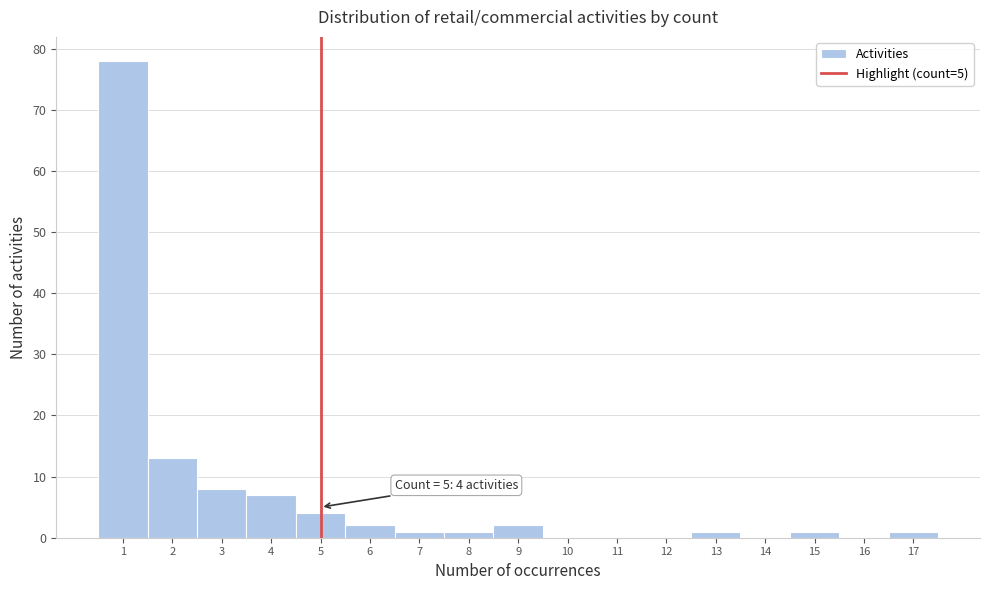

Which range on the x-axis has the tallest bar?

0.5 to 1.5